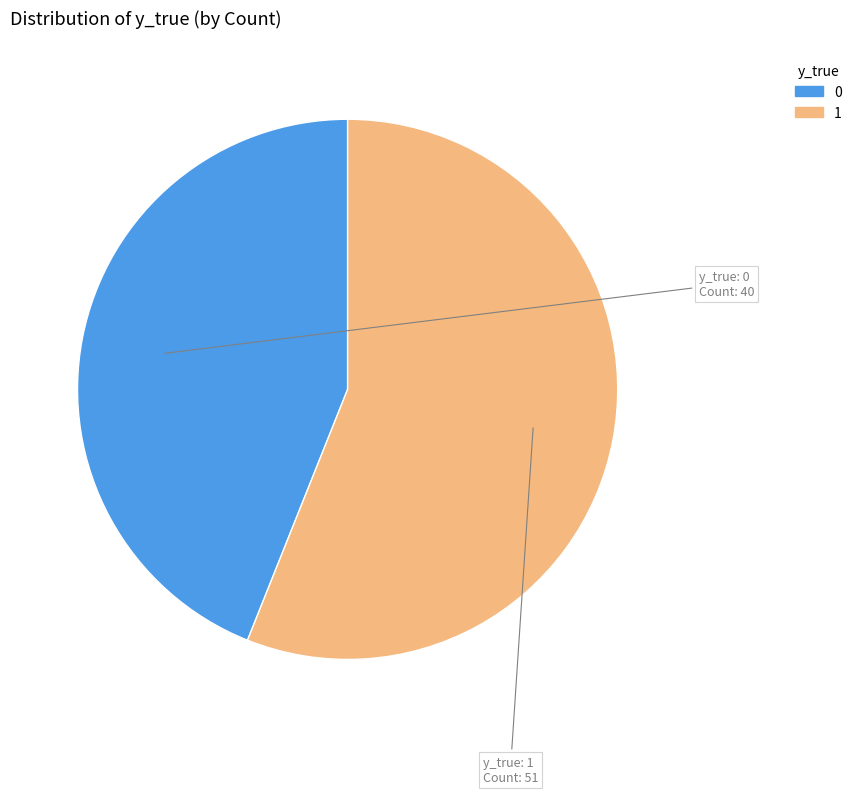

Is there any slice that represents more than half of the pie?

Yes